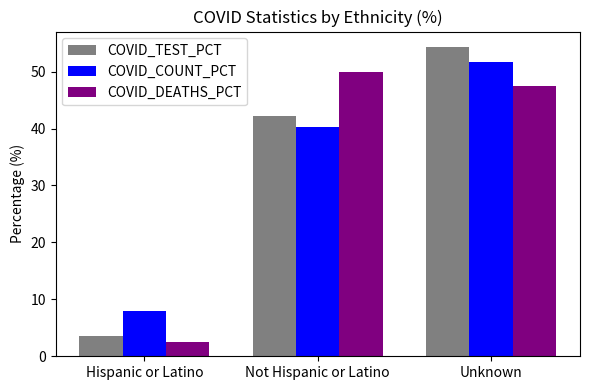

What is the maximum value shown in the chart?

54.3